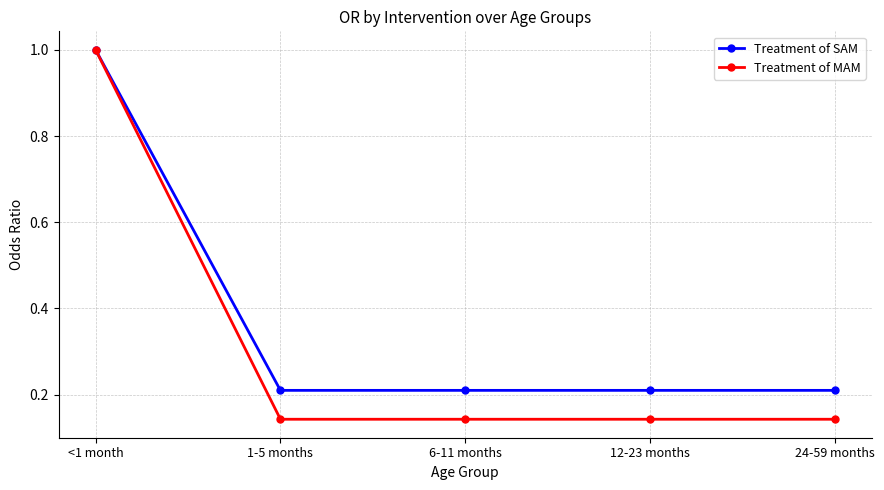

Is the value of Treatment of SAM at <1 month greater than the value of Treatment of MAM at 1-5 months?

Yes